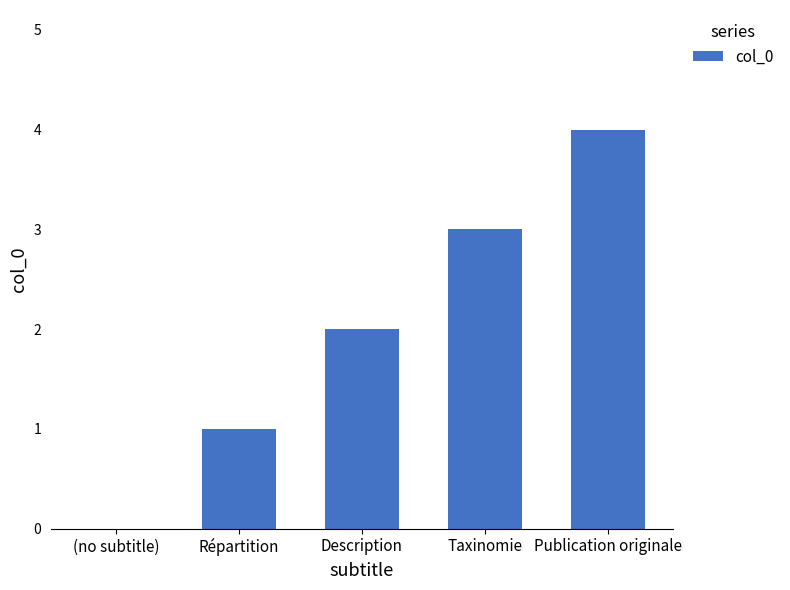

What is the change in value from (no subtitle) to Description?

+2